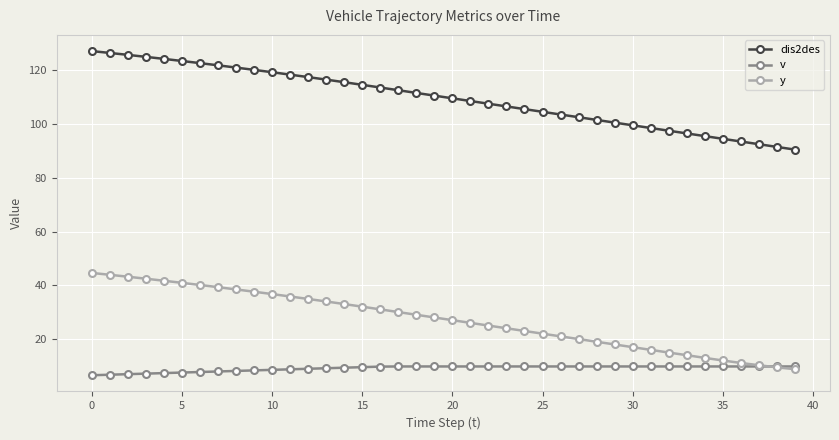

Which series has the largest range (max minus min)?

dis2des